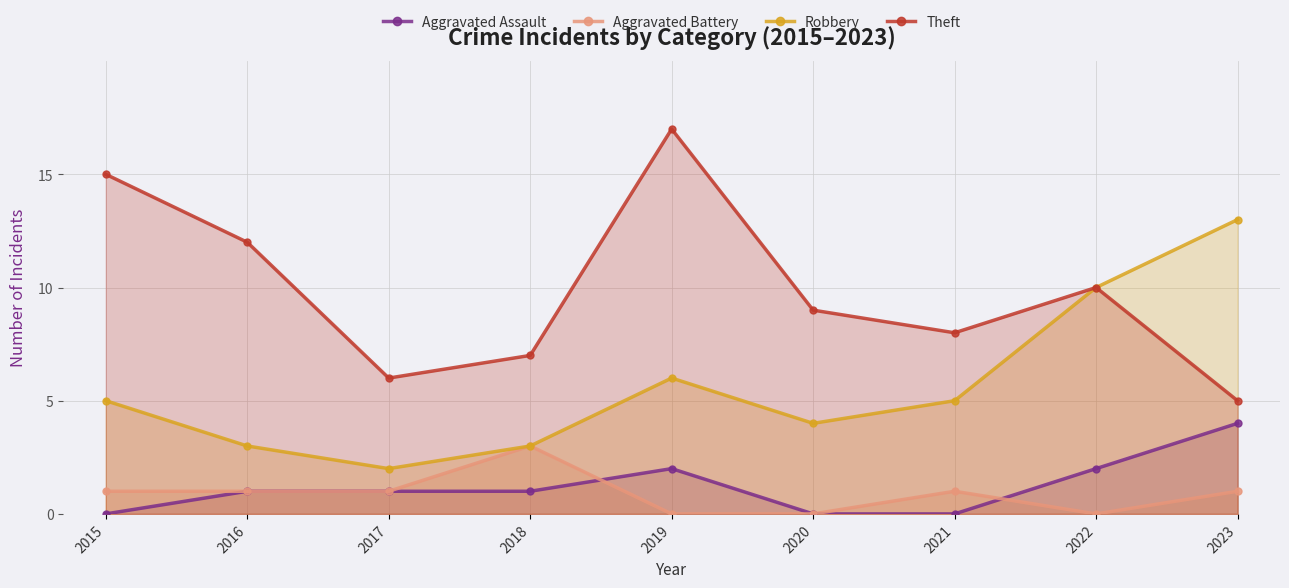

What are all the series names shown in the legend?

Aggravated Assault, Aggravated Battery, Robbery, Theft